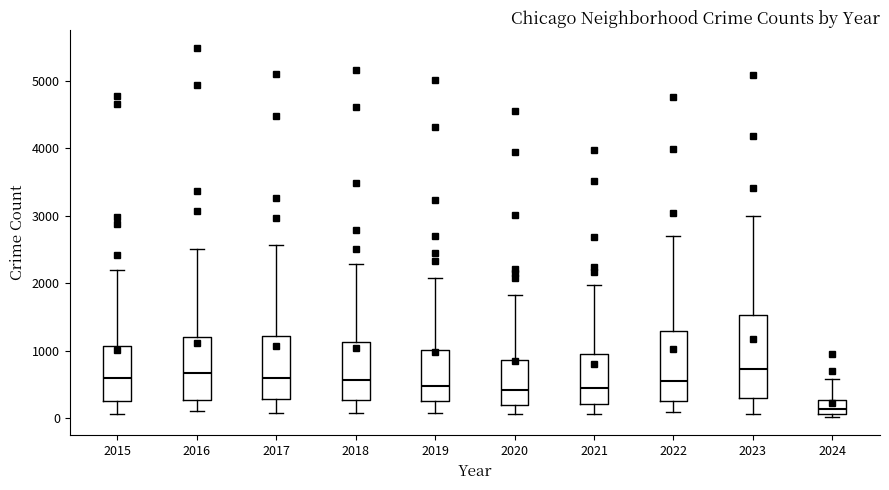

Which box is the tallest, from its lower edge to its upper edge?

2023